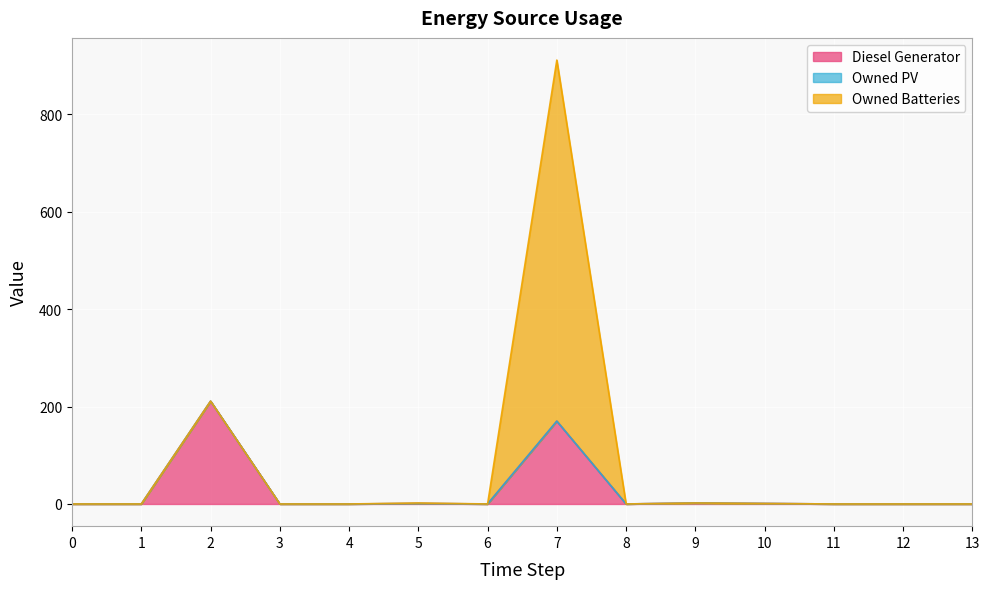

Does the chart display data point markers on the line(s)?

No